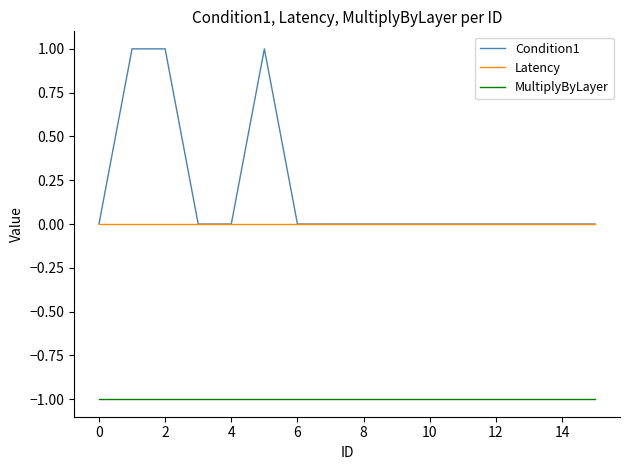

Which series has the widest spread of values?

Condition1